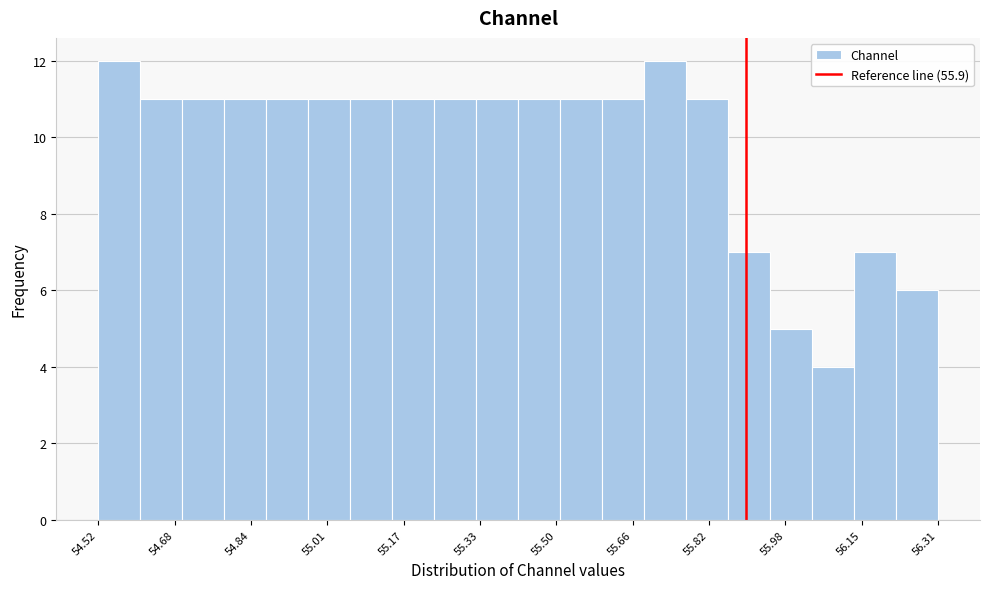

How tall is the bar that spans 55.42 to 55.50 on the x-axis? Neither the bar edges nor the heights are printed on the chart, so give them approximately, as read against the axes.

11